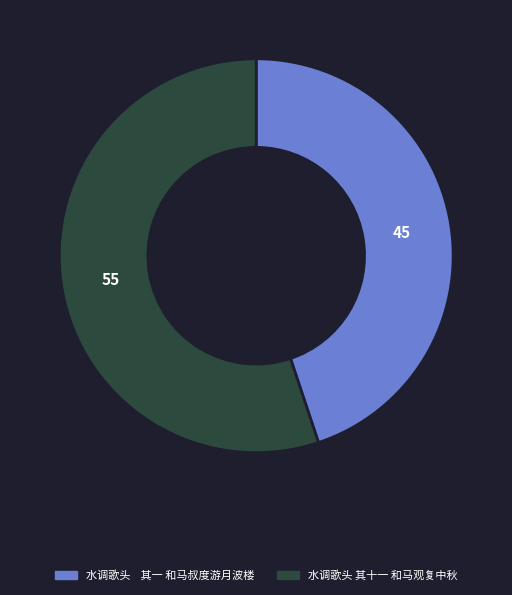

Count the number of slices in the pie.

2